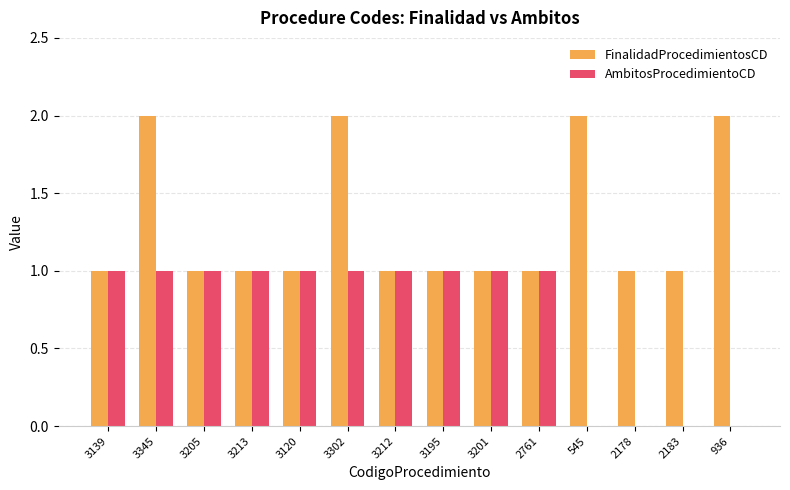

Count the number of data series in this chart.

2